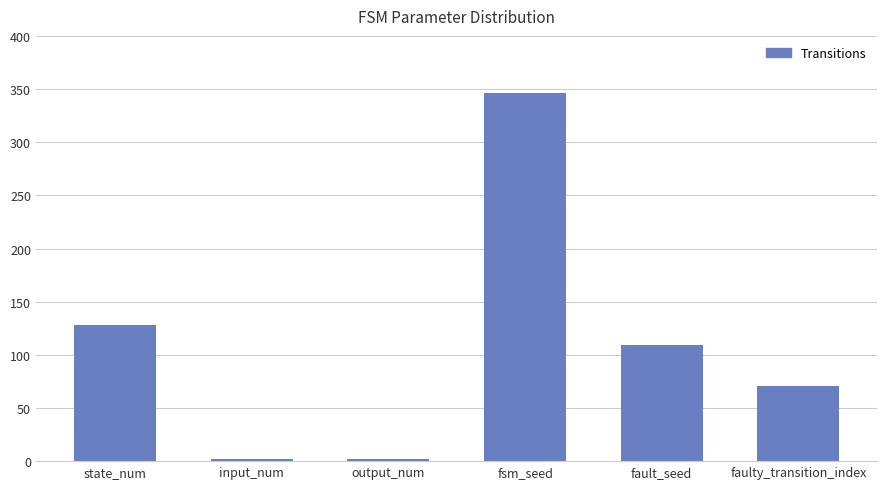

What is the average value?

110